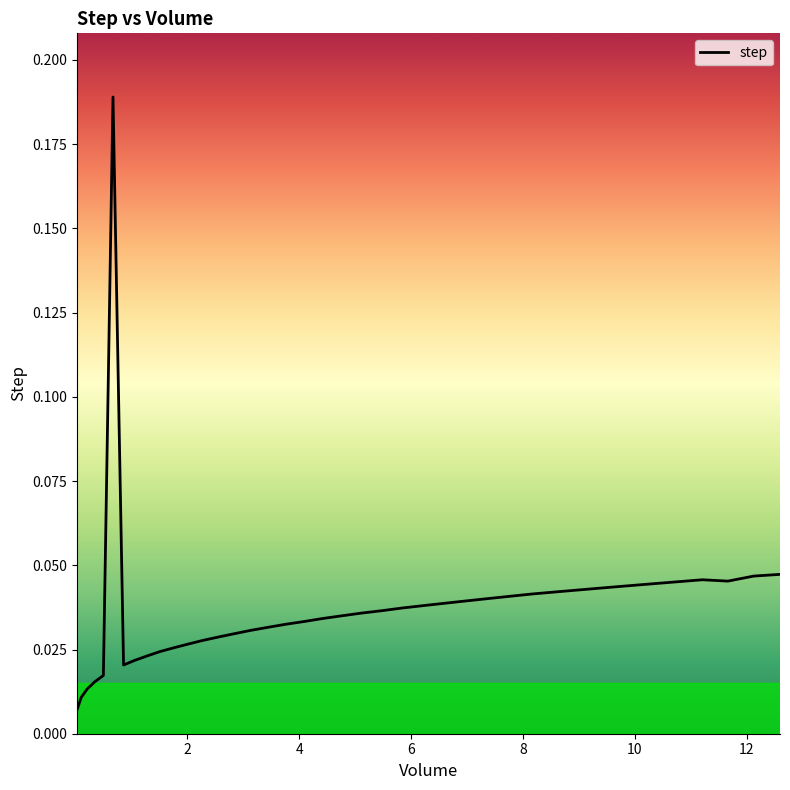

What is the label of the 34th point from the right?

12